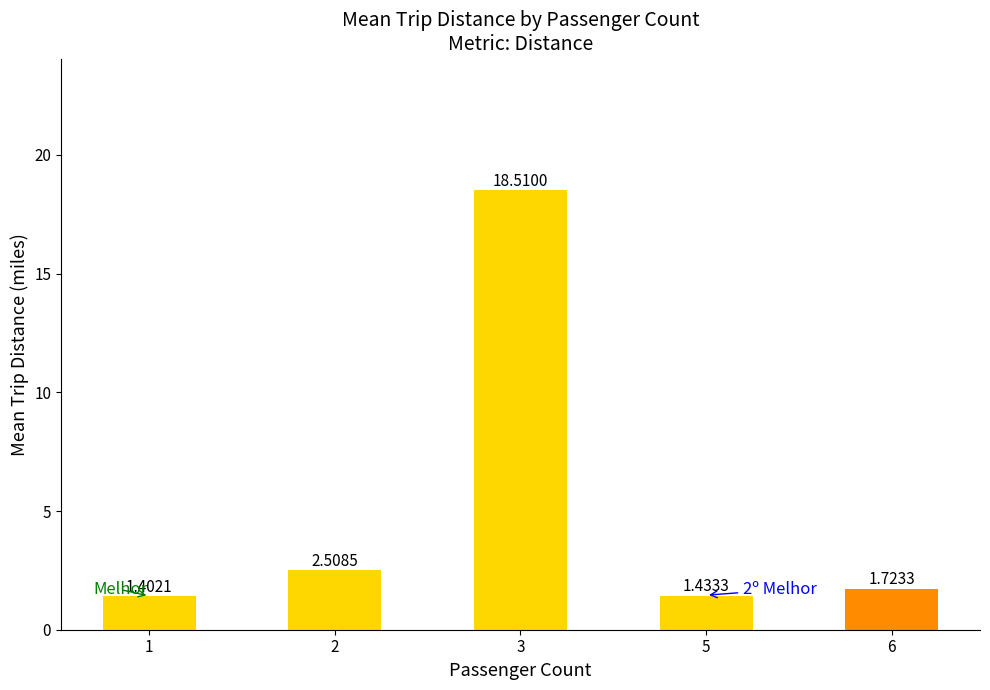

At which category does the chart reach its minimum across all series?

1